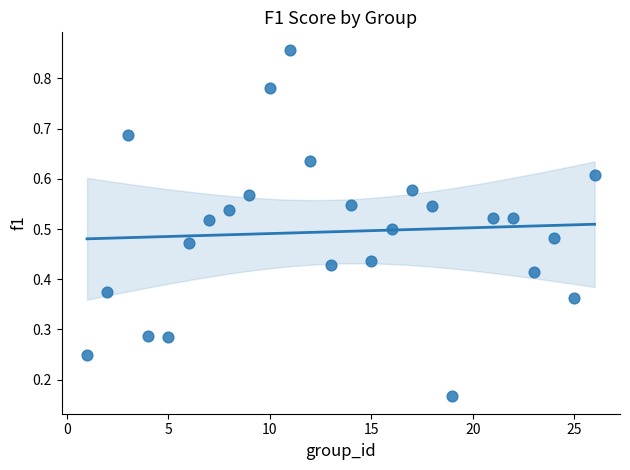

What is the range of X values (max minus min)?

25.0